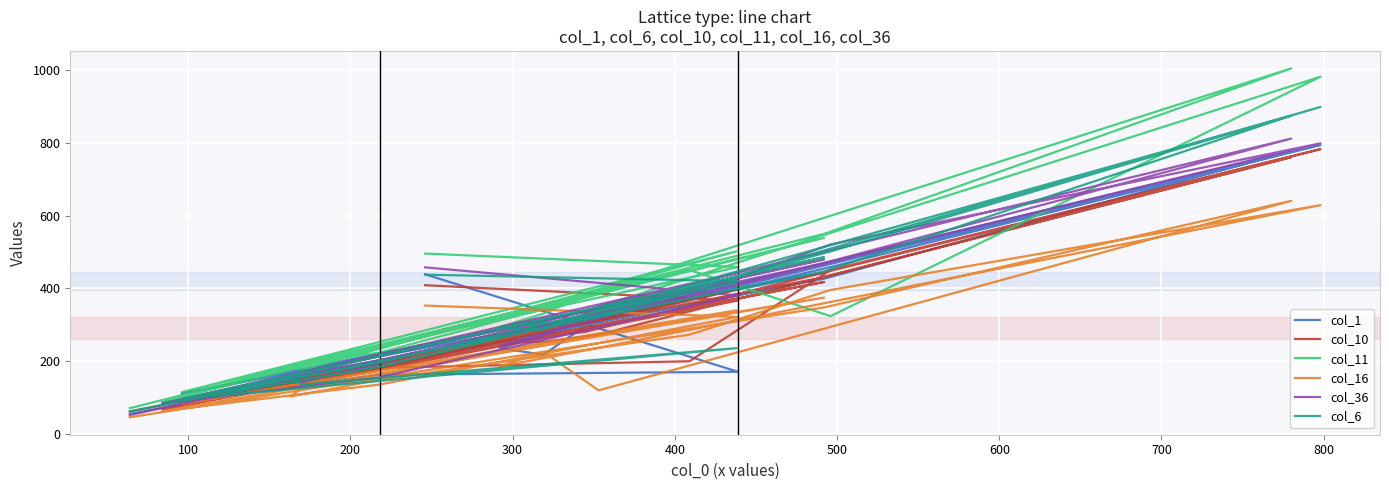

At which category does col_36 reach its first local valley?

300